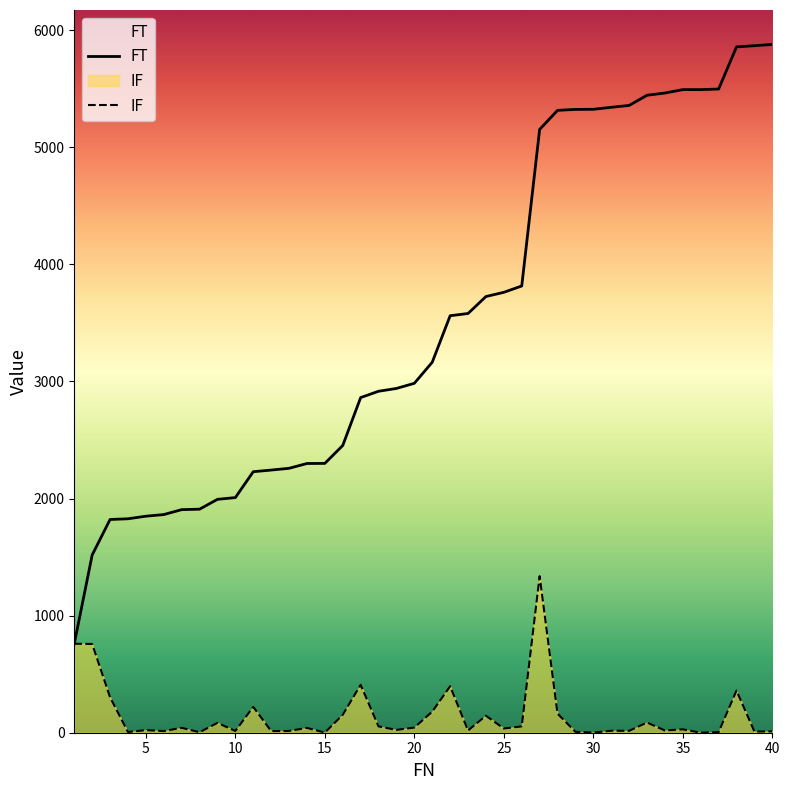

How many data points does each series have?

40